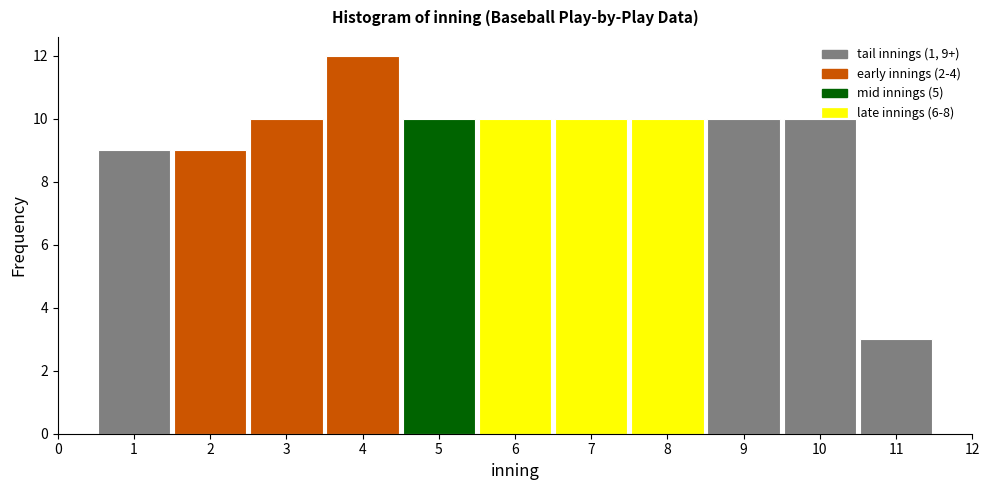

Over which range of the x-axis is the bar tallest?

3.5 to 4.5